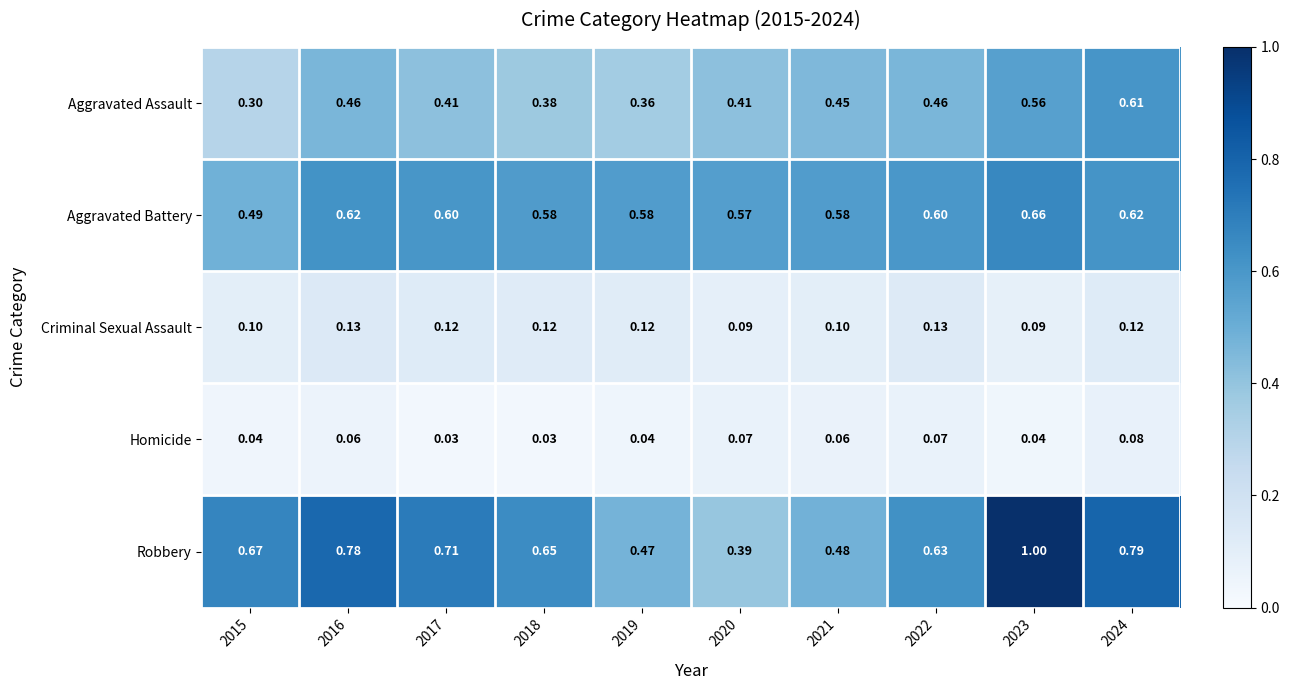

Which series has the widest spread of values?

Robbery